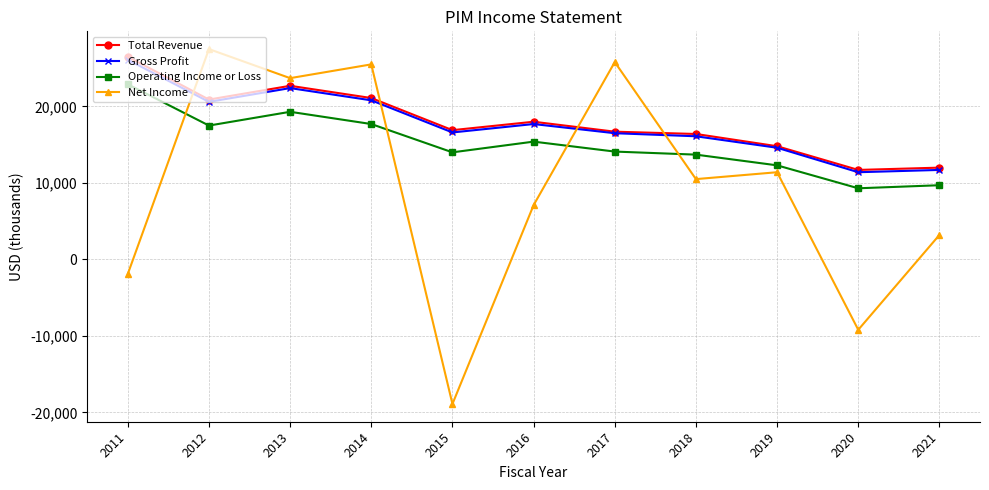

Where do Total Revenue and Net Income first cross each other?

2011 and 2012